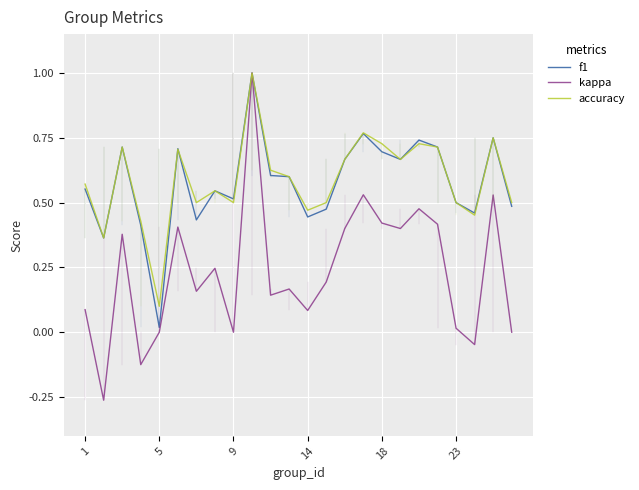

What is the maximum value shown in the chart?

1.0